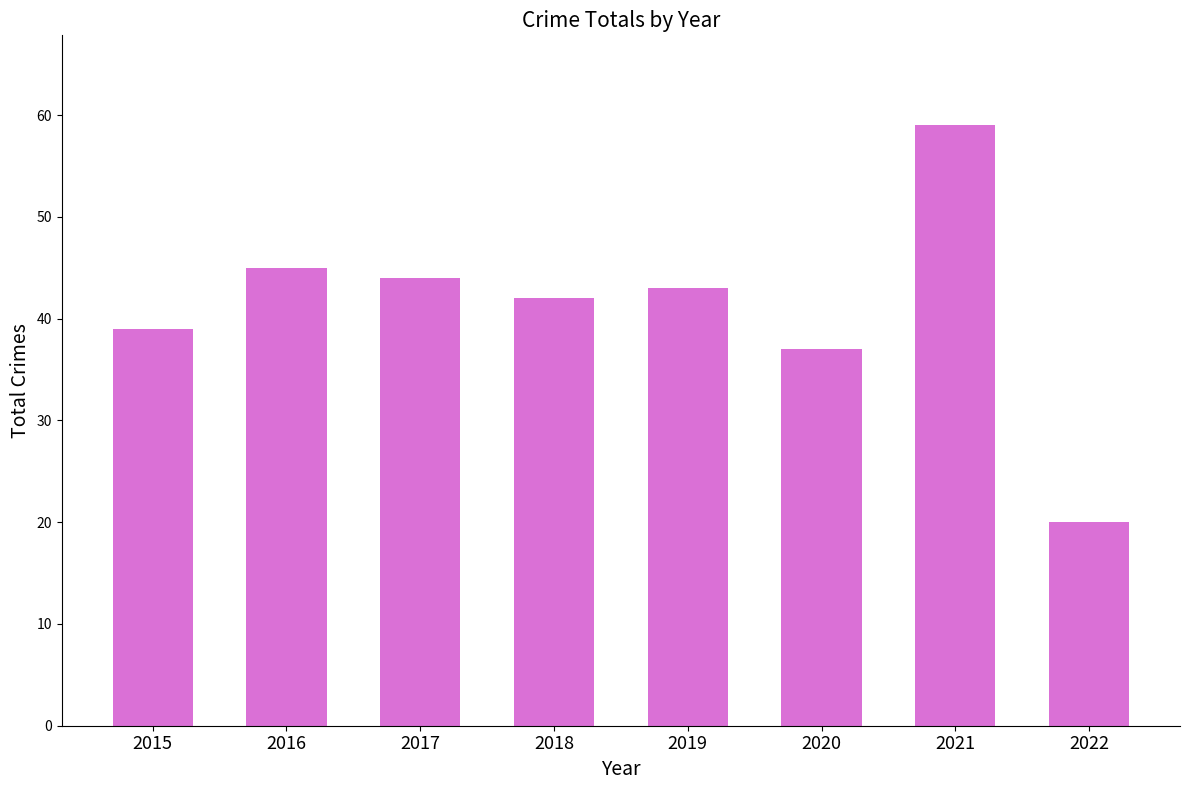

Are the bars grouped side by side (vs. stacked)?

No